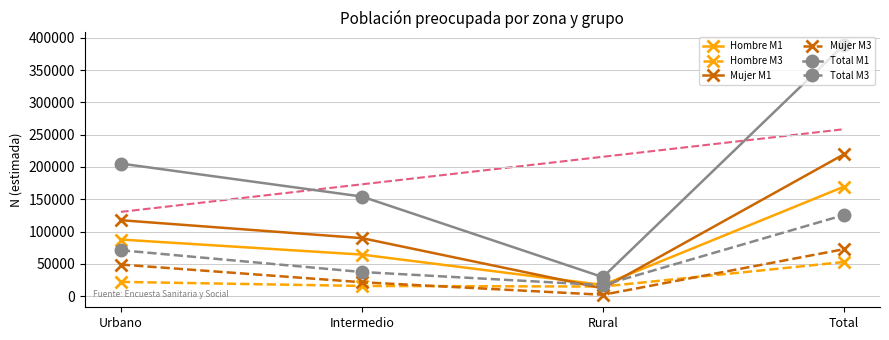

At Rural, list the series in order from smallest to largest.

Mujer M3, Mujer M1, Hombre M3, Total M3, Hombre M1, Total M1